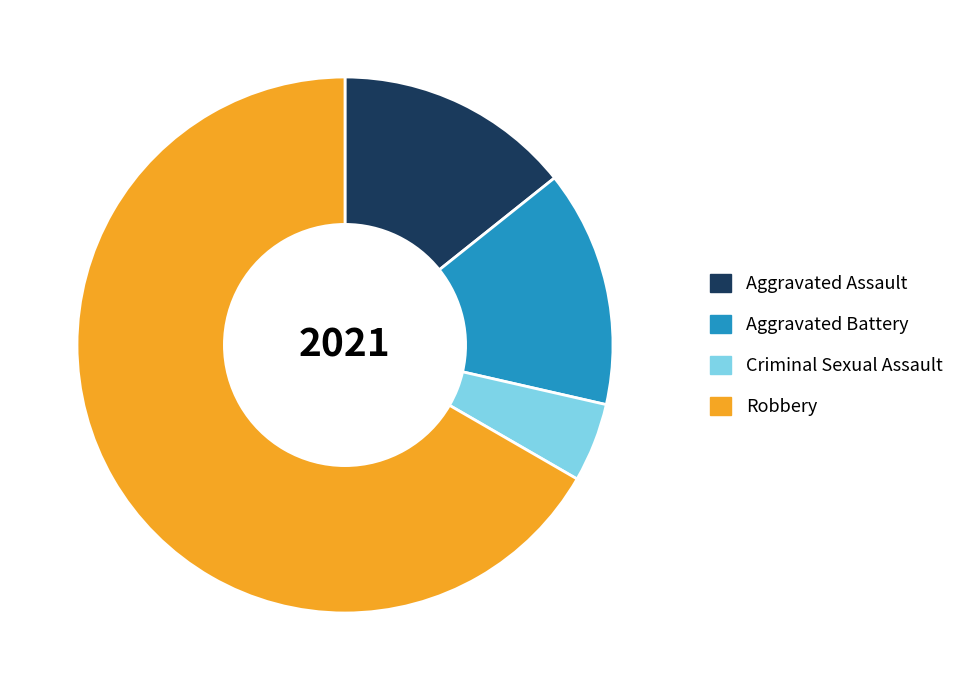

Combined, do Robbery and Criminal Sexual Assault account for over 50%?

Yes